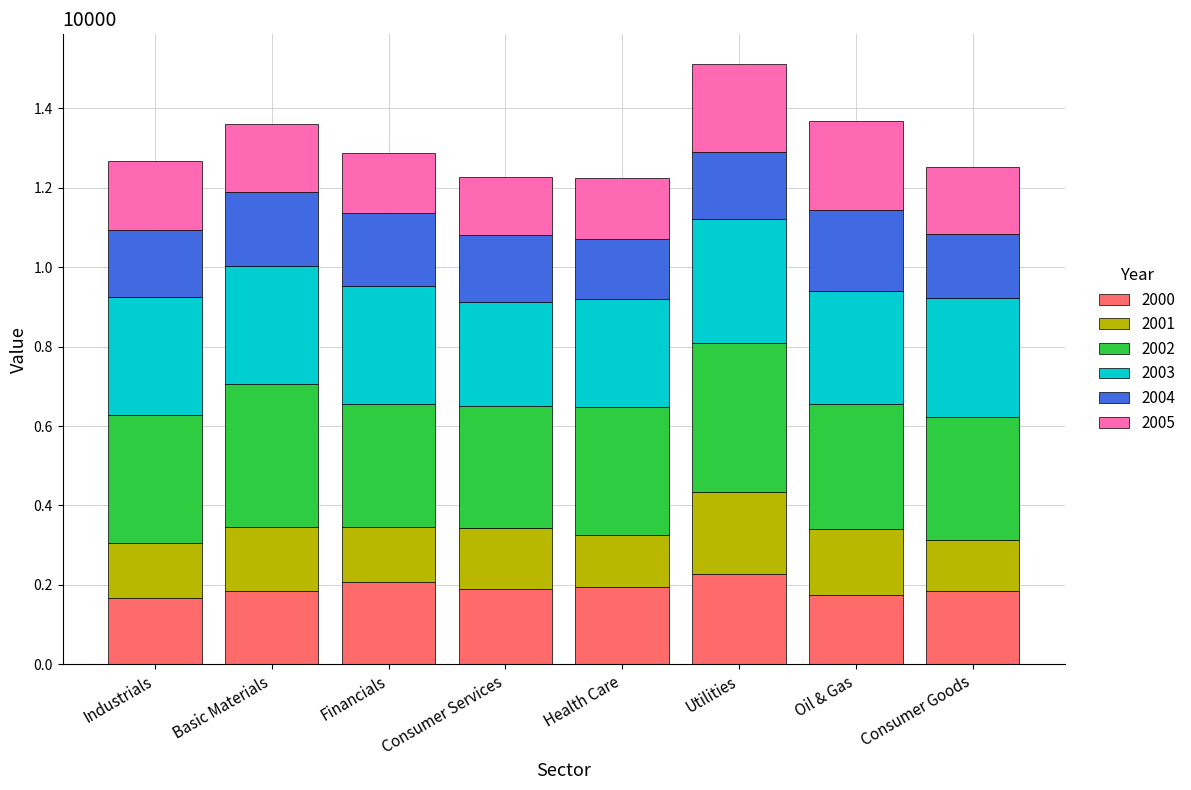

What is the total value across all series at Financials?

1.3